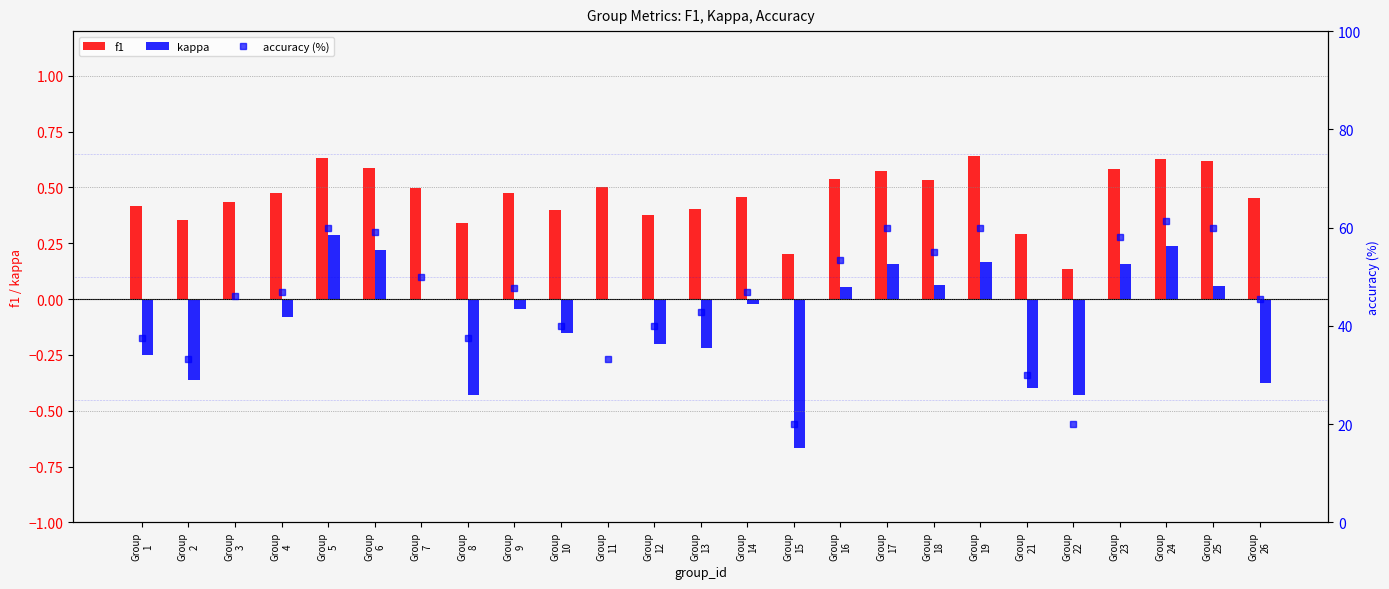

At which category is the sum across all series the highest?

Group
24